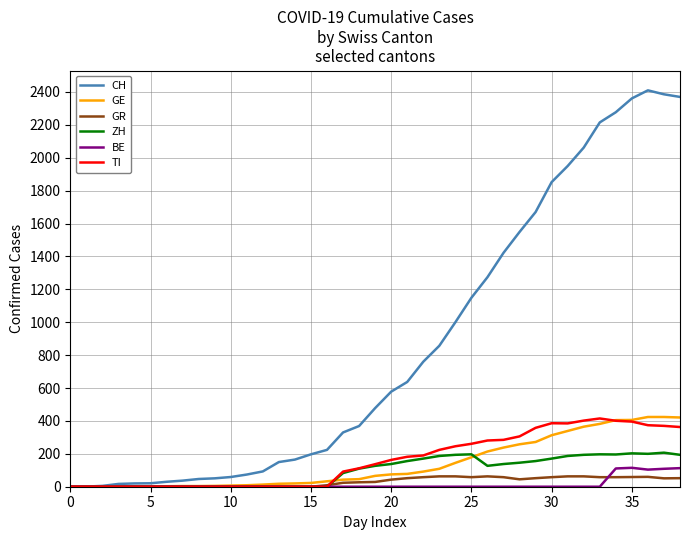

What is the highest value of the TI series?

415